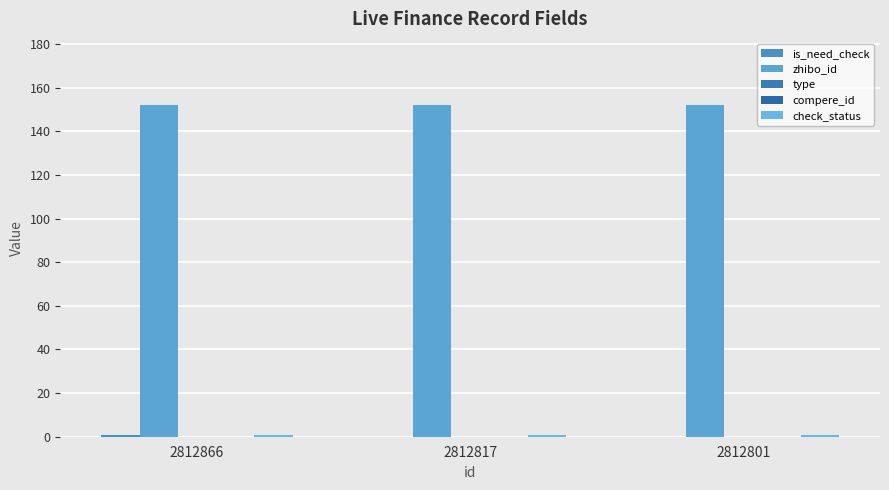

How many is_need_check values are between 0 and 1?

3